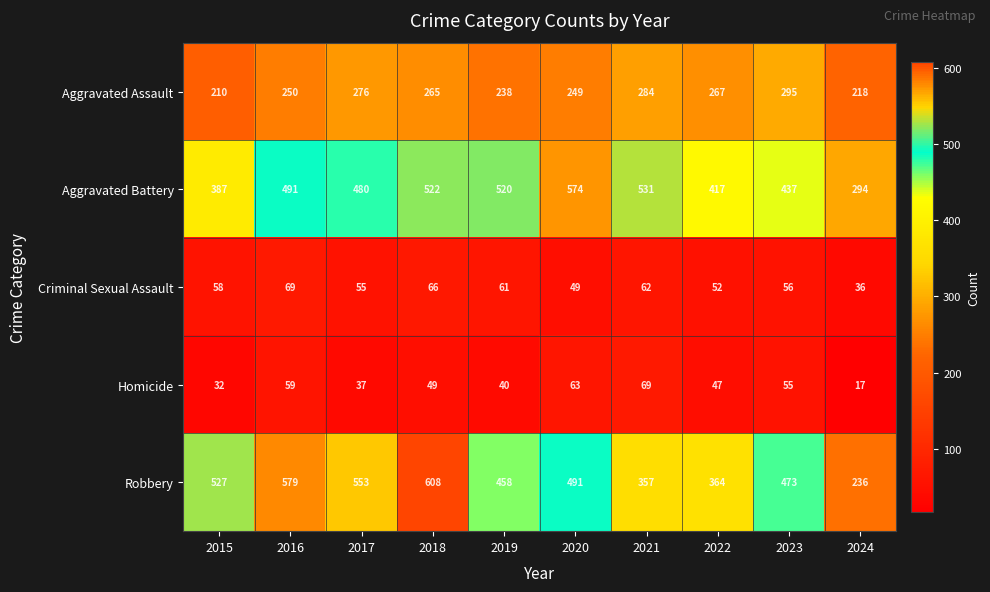

At 2019, list the series in order from largest to smallest.

Aggravated Battery, Robbery, Aggravated Assault, Criminal Sexual Assault, Homicide